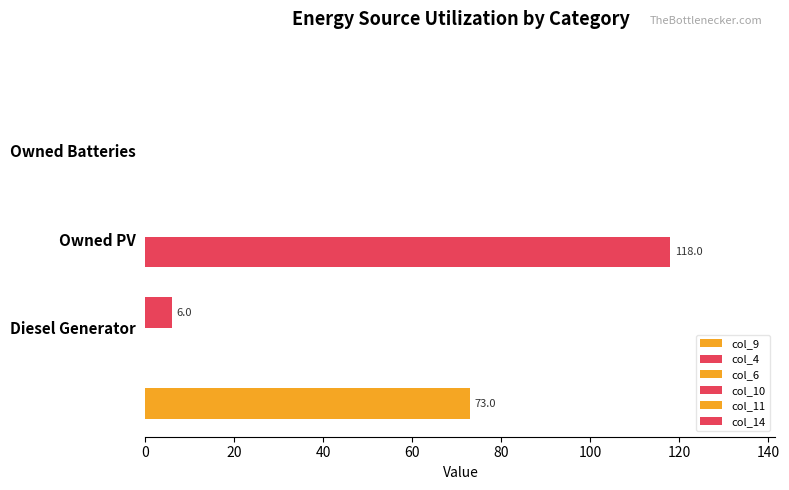

What is the sum of all col_14 values?

118.0